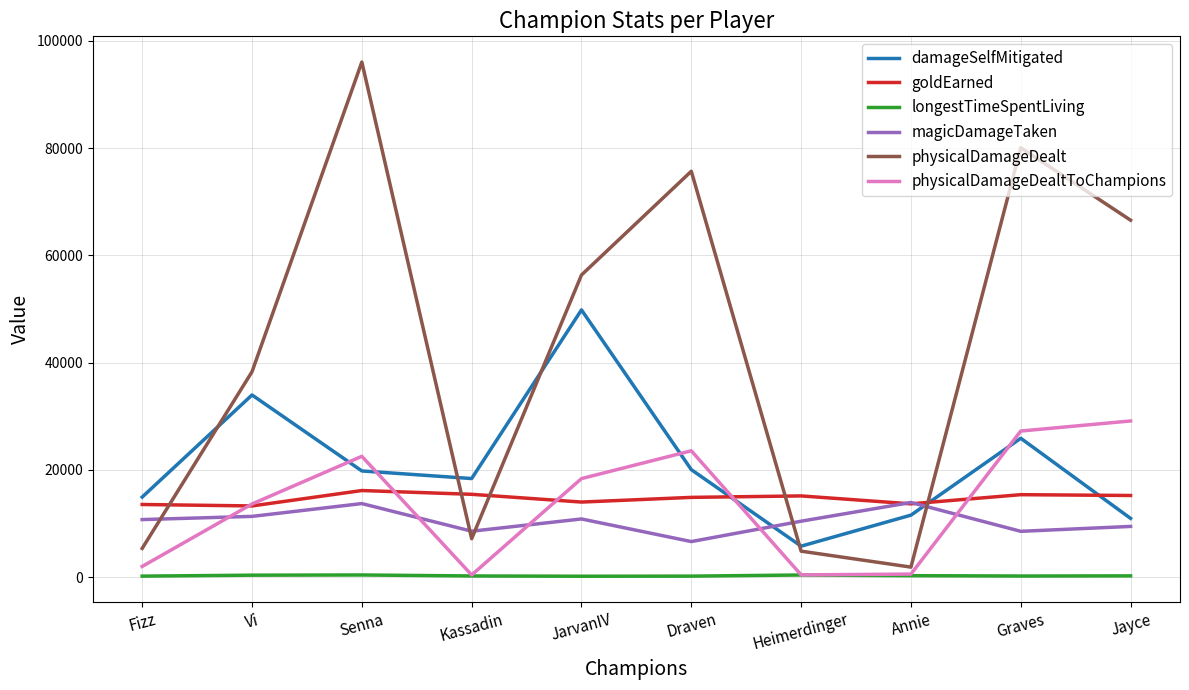

The magicDamageTaken series shows 6183 at Annie. True or false?

False